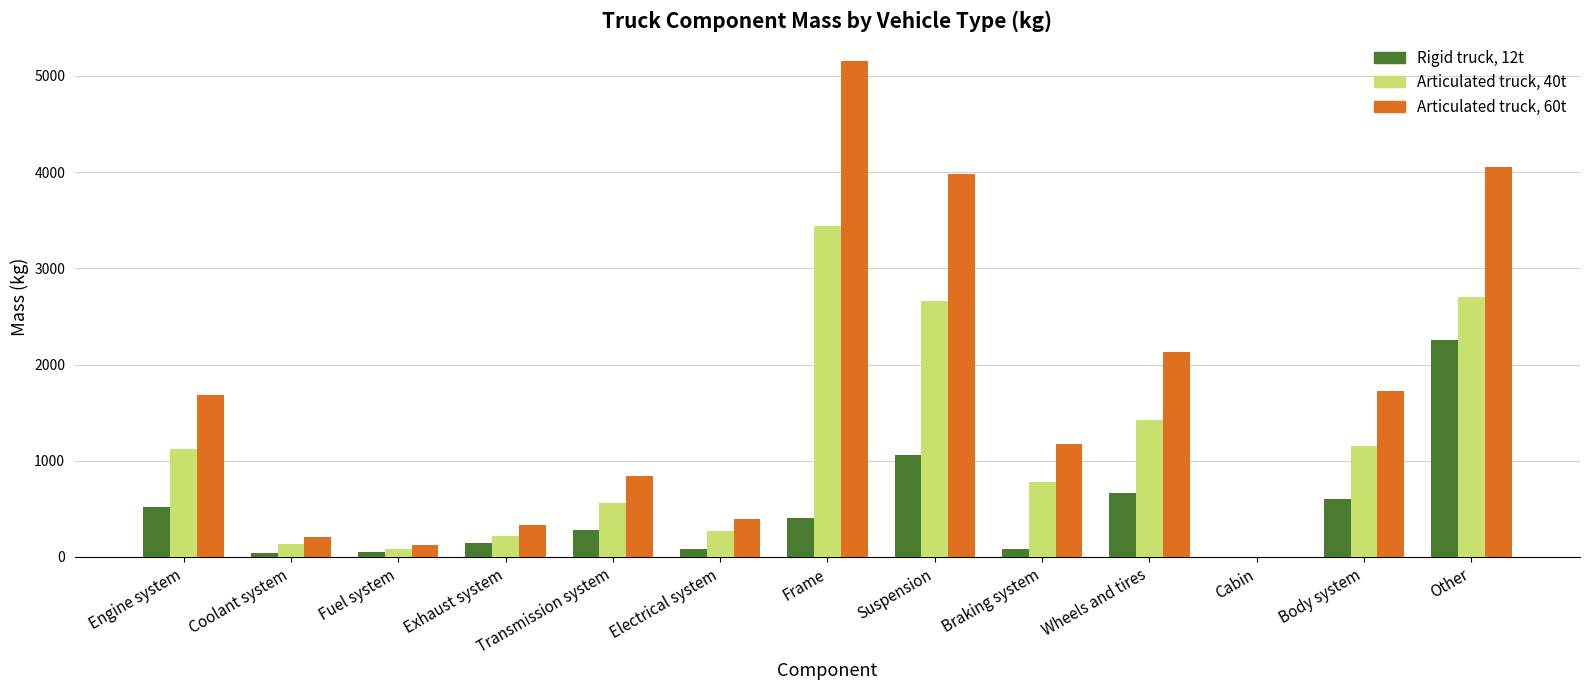

How many groups of bars are there?

13